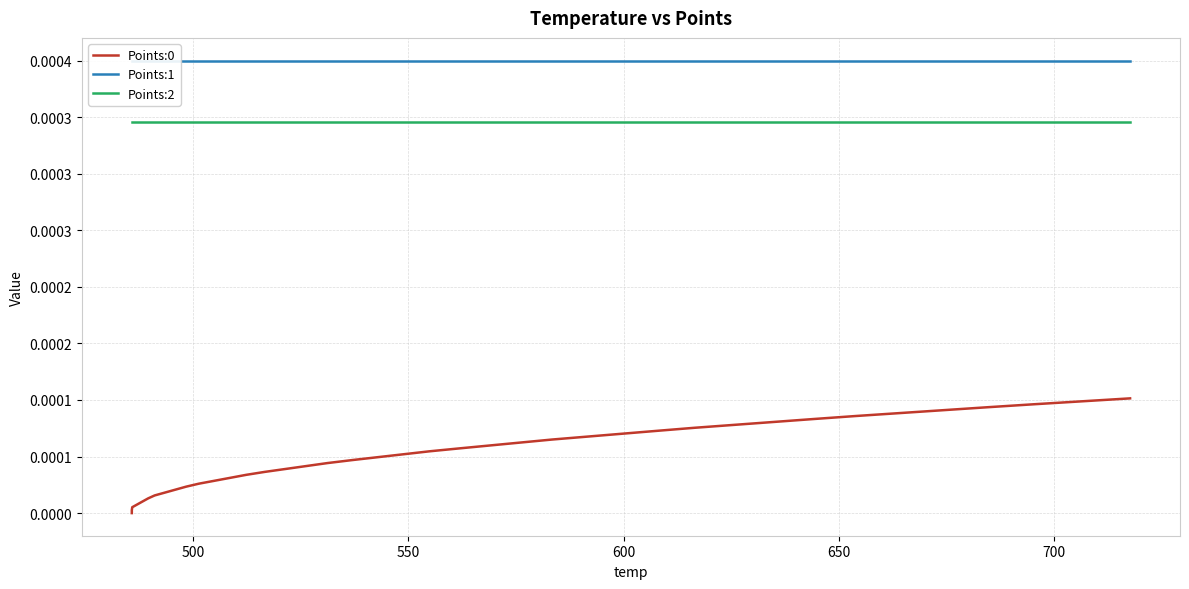

True or false: Points:2 and Points:1 cross at least once.

False